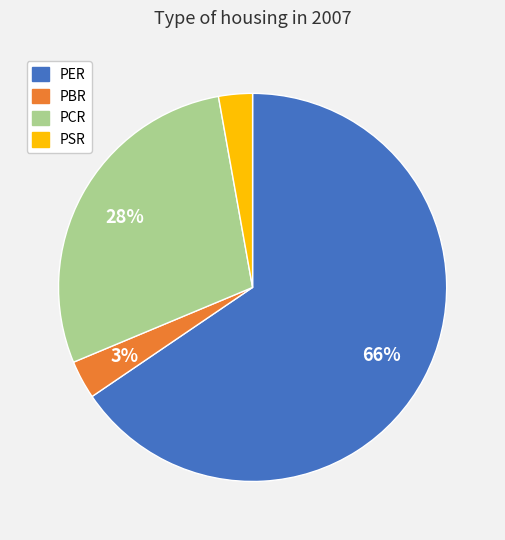

To the nearest percent, what is the difference between the largest and smallest slice percentages?

63%